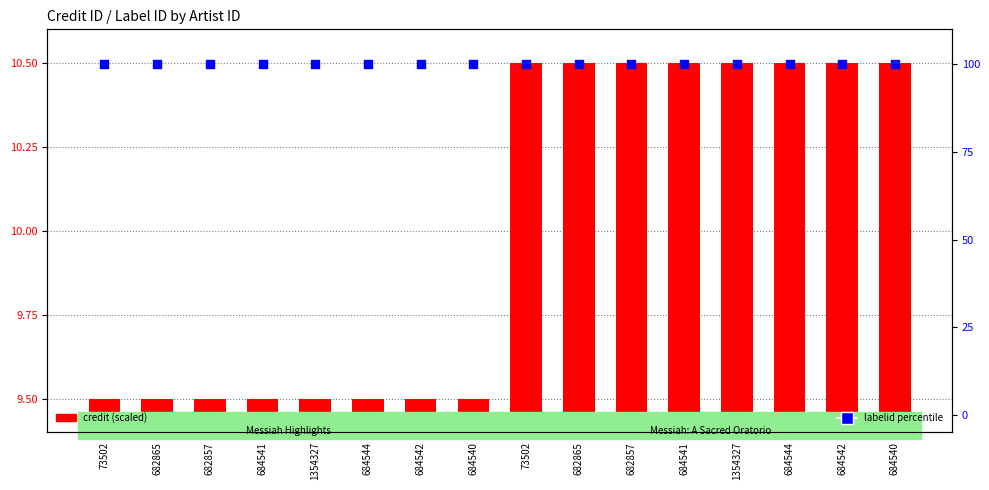

At which category is the sum across all series the highest?

73502